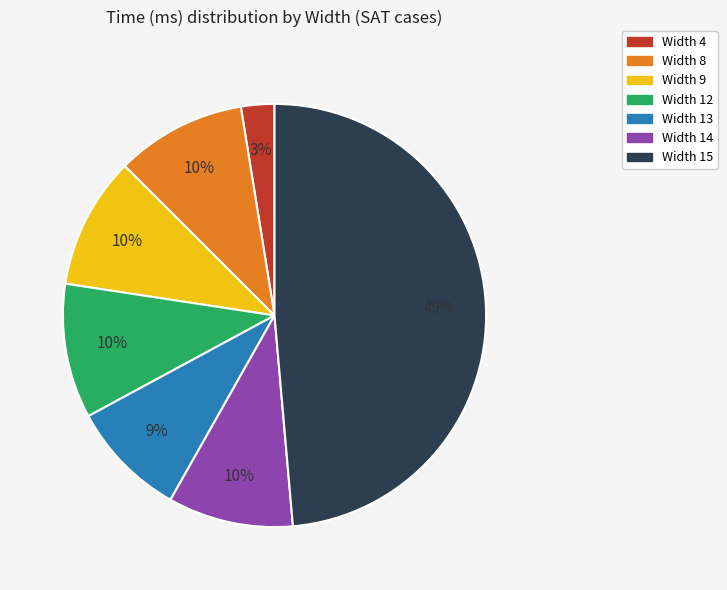

To the nearest percent, what portion does Width 8 represent?

10%